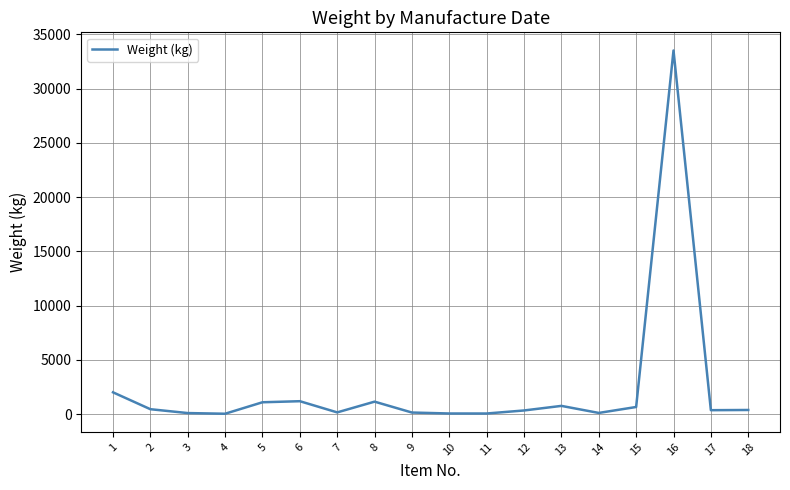

At which label does the data first exceed 372?

1